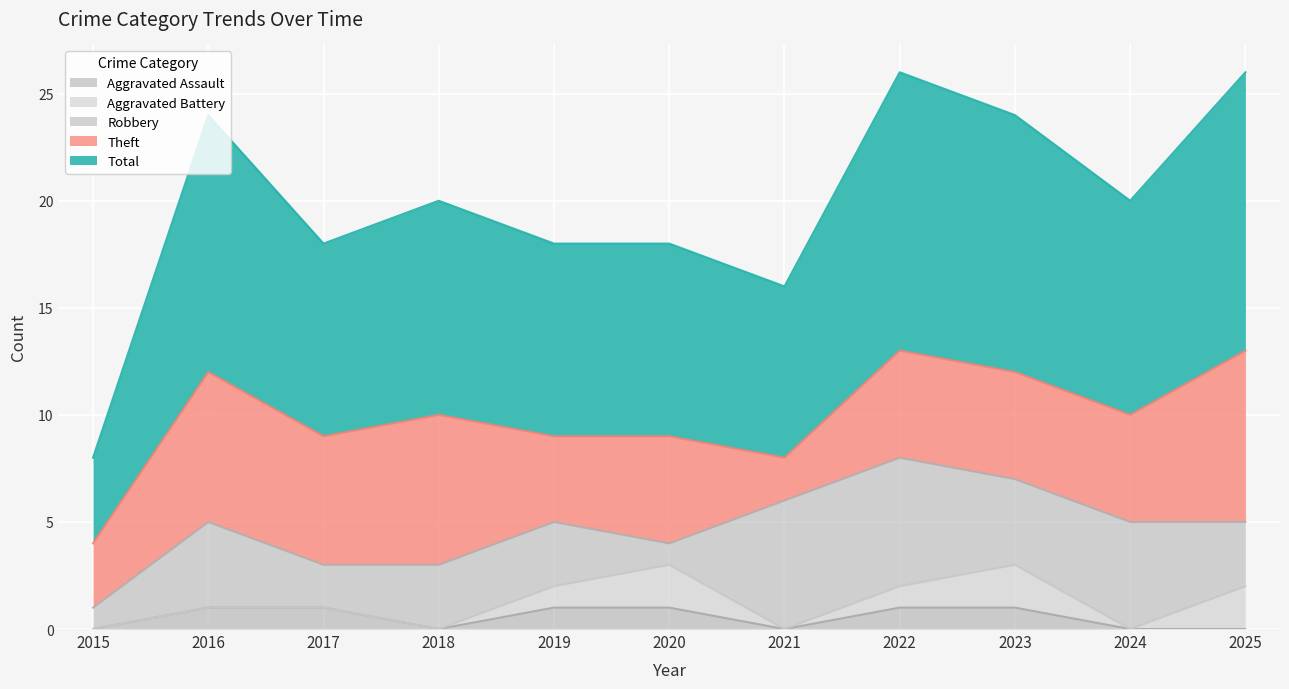

Which series has the widest spread of values?

Total